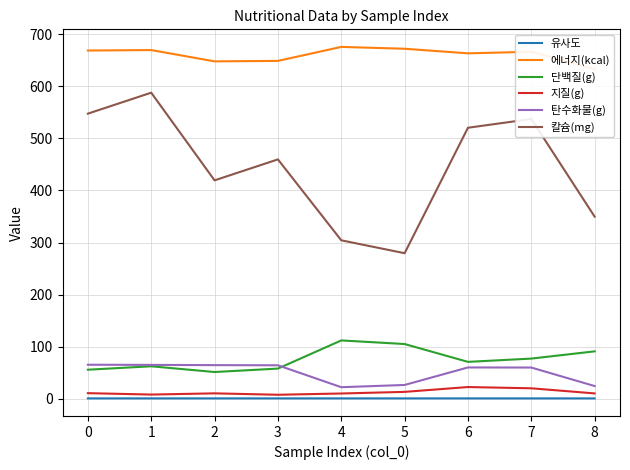

True or false: 유사도 has a value of 1.0 at 3.

True